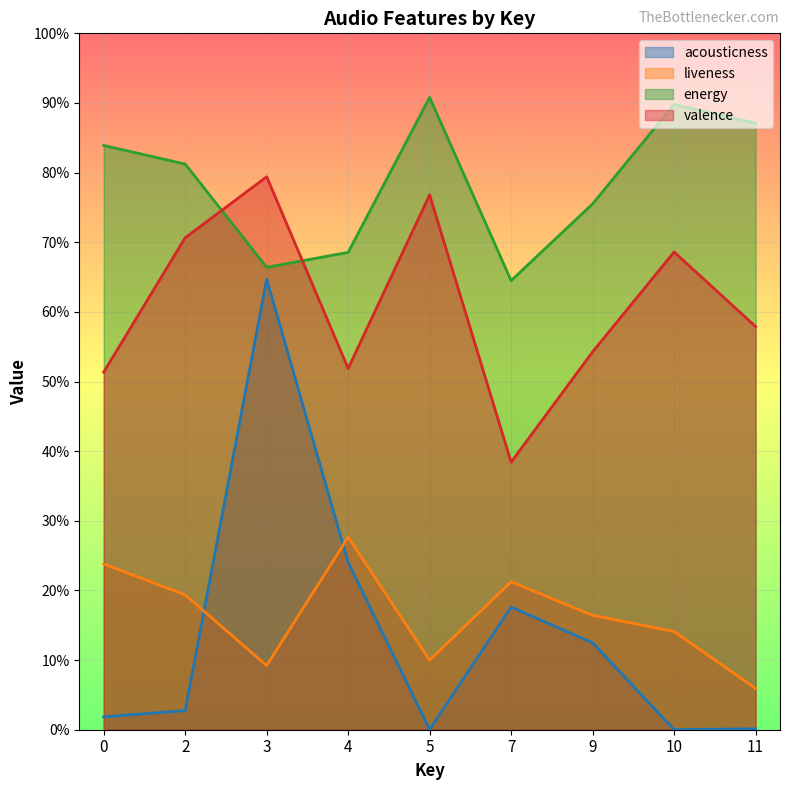

True or false: energy and liveness intersect in this chart.

False